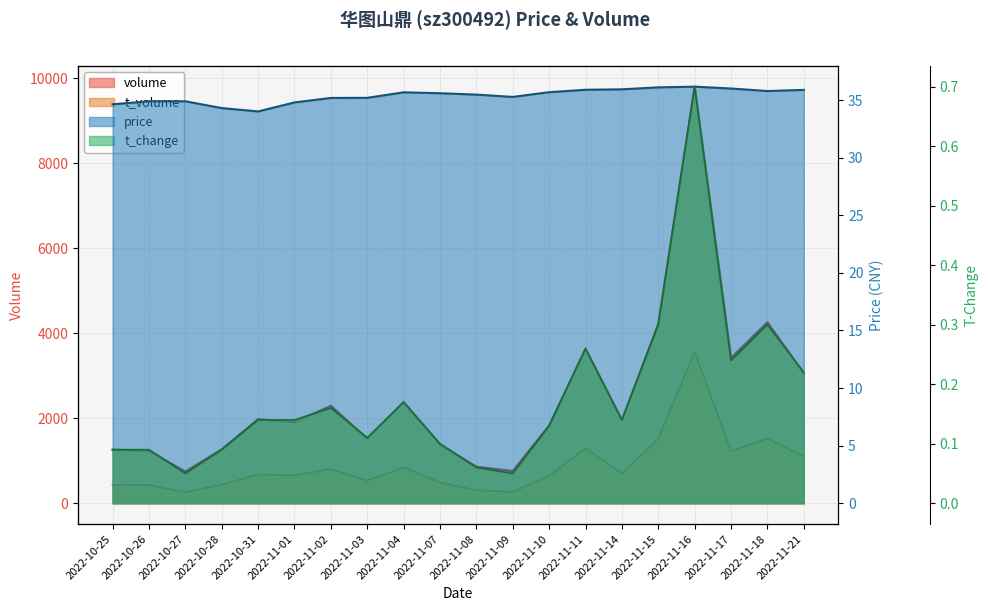

What is the difference between the highest and lowest values at 2022-11-15?

4221.7